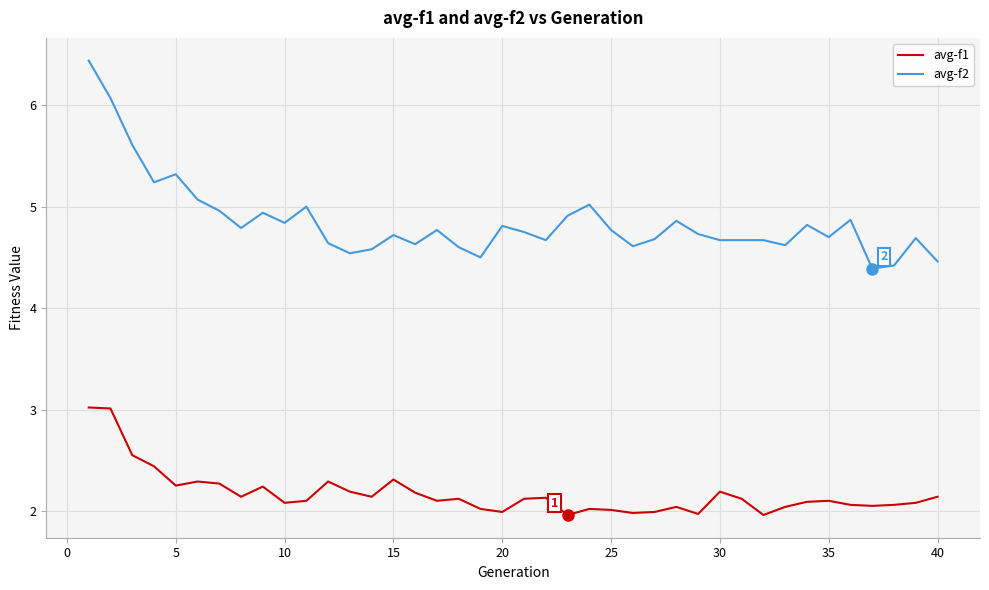

What is the maximum value for avg-f2?

6.4